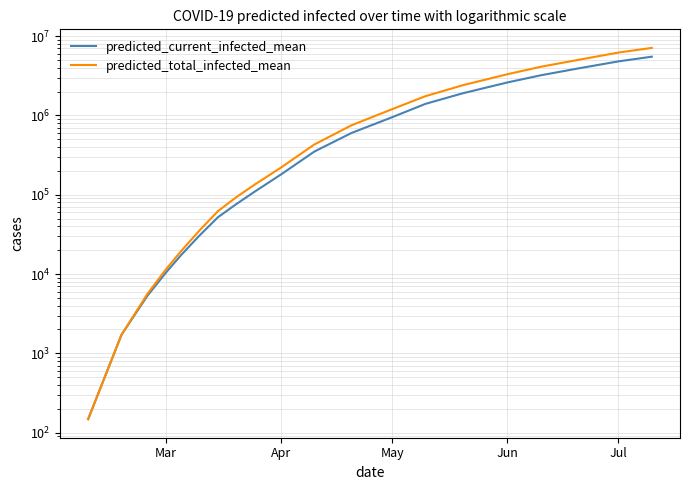

What are all the series names shown in the legend?

predicted_current_infected_mean, predicted_total_infected_mean